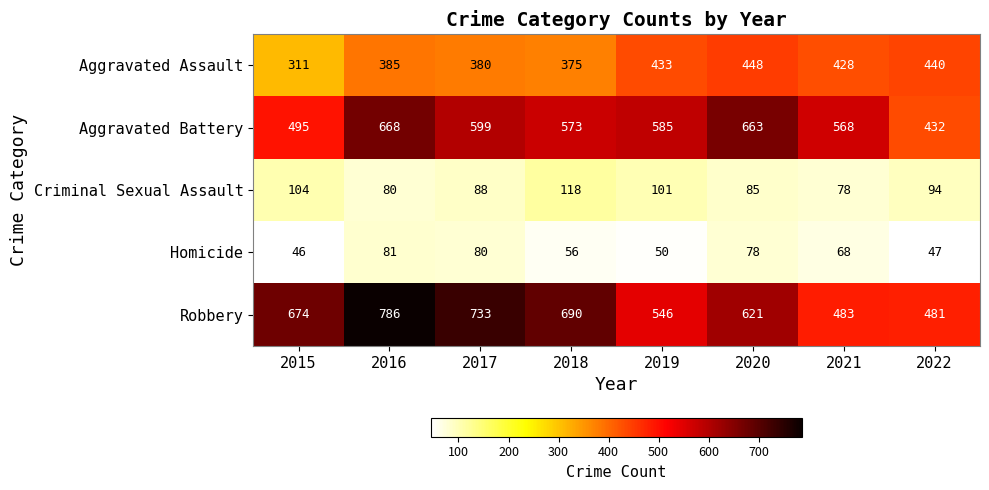

Read the Aggravated Battery value at 2021.

568